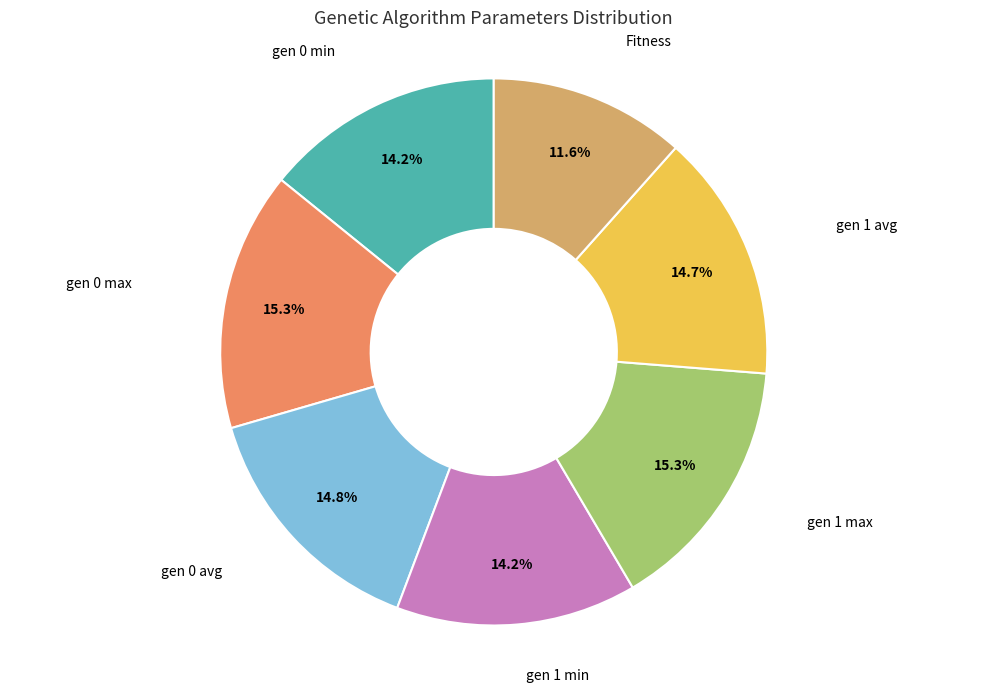

Is there any slice that represents more than half of the pie?

No